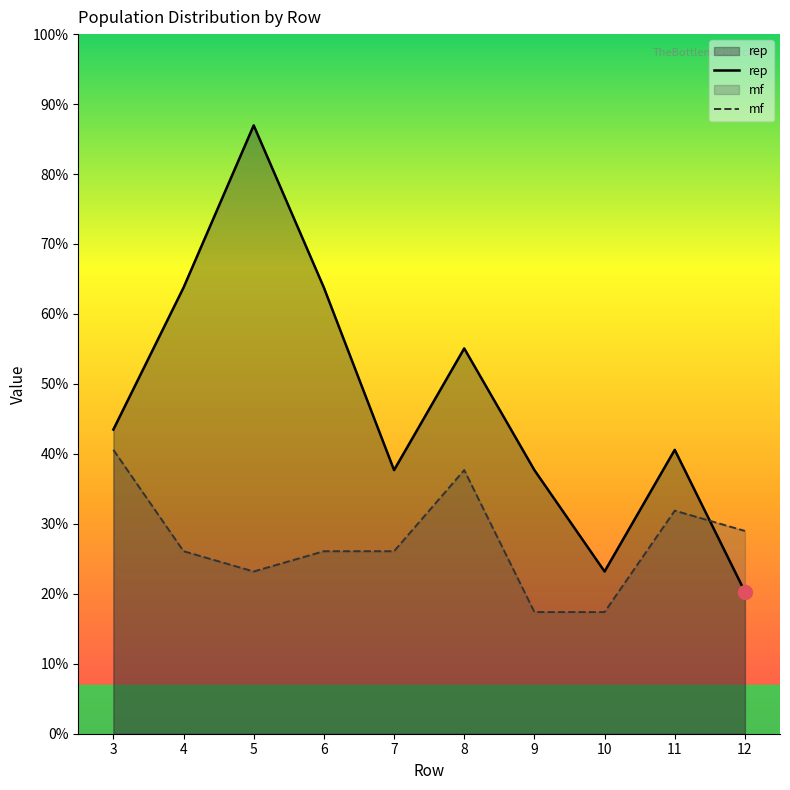

True or false: mf has more than 2 interior local peaks.

False